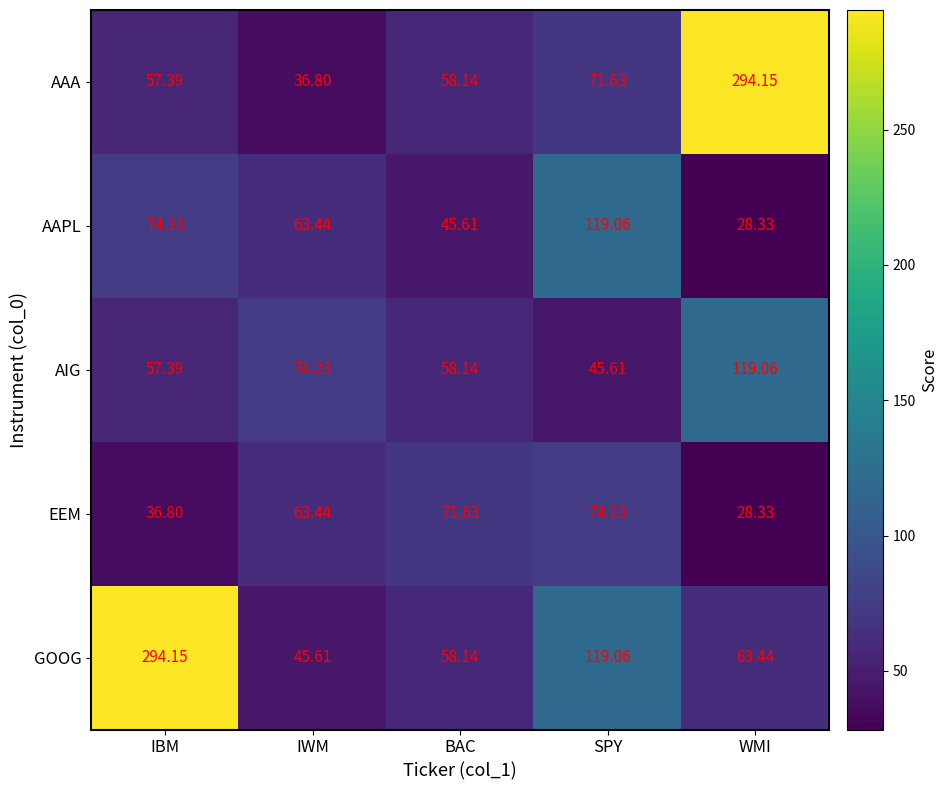

Which series has the widest spread of values?

AAA